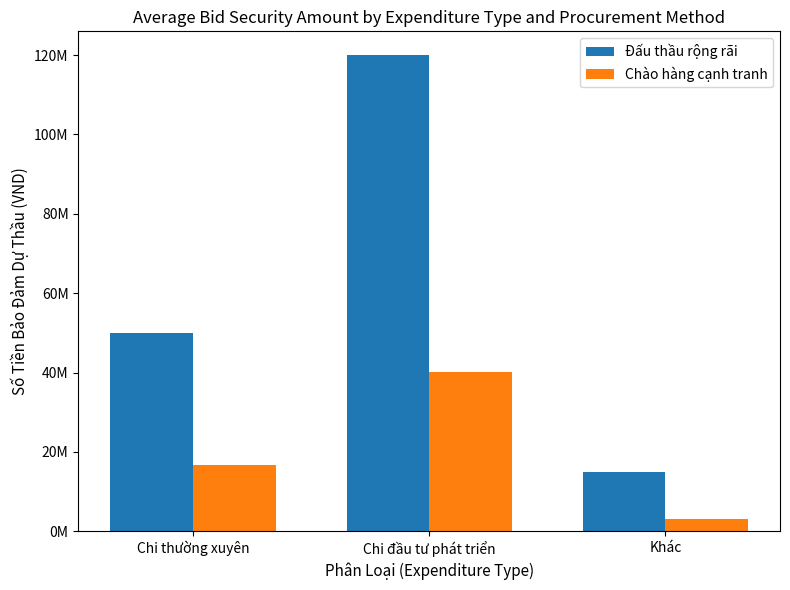

Does the chart contain stacked bars?

No